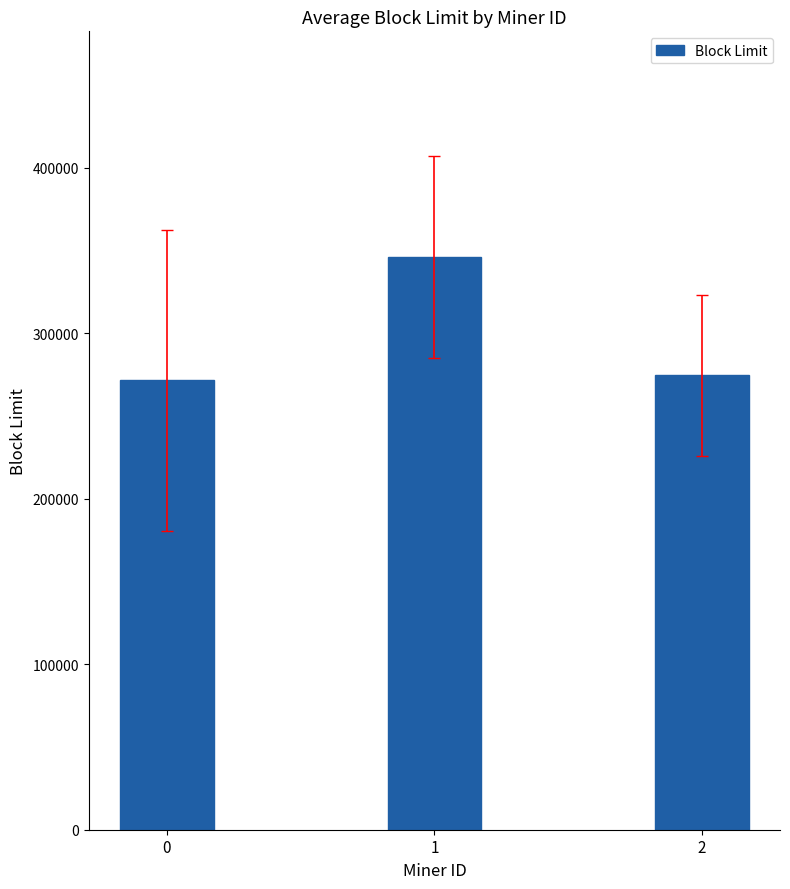

Are the bars horizontal?

No